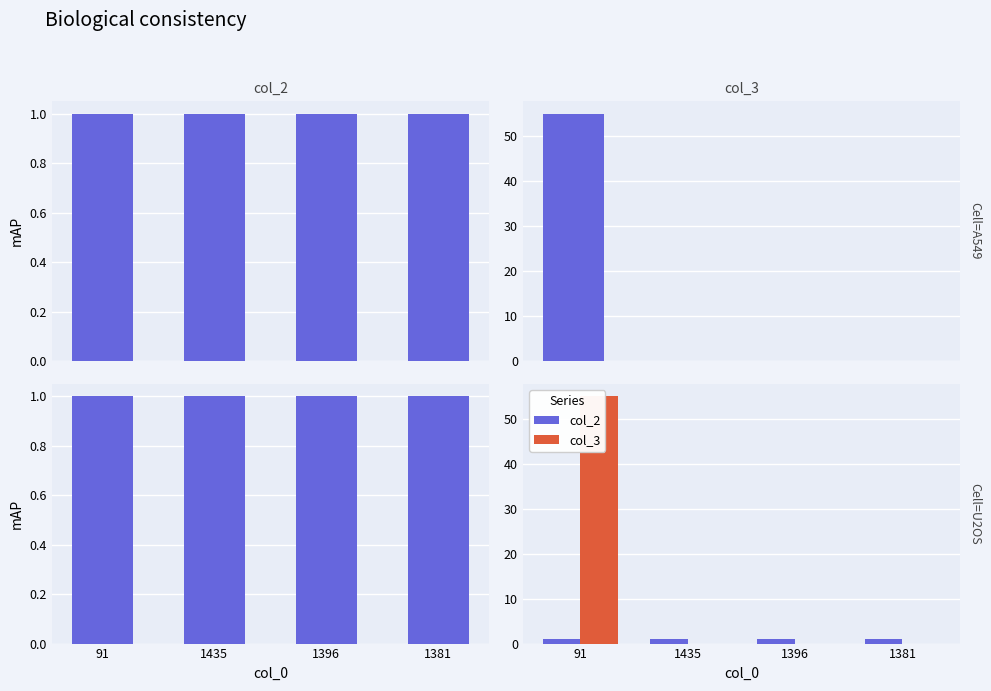

Which series has the largest total across all categories?

col_3